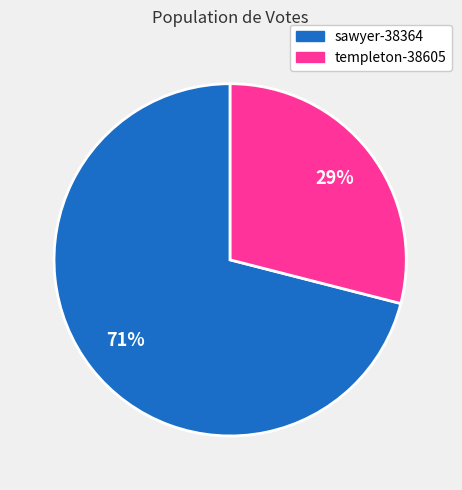

Does any single category account for the majority?

Yes